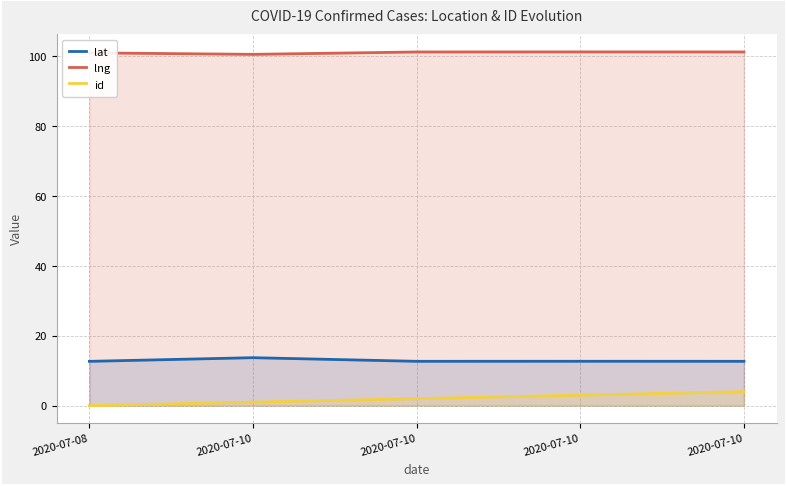

Is it true that lng equals 56.7 at 2020-07-10?

False